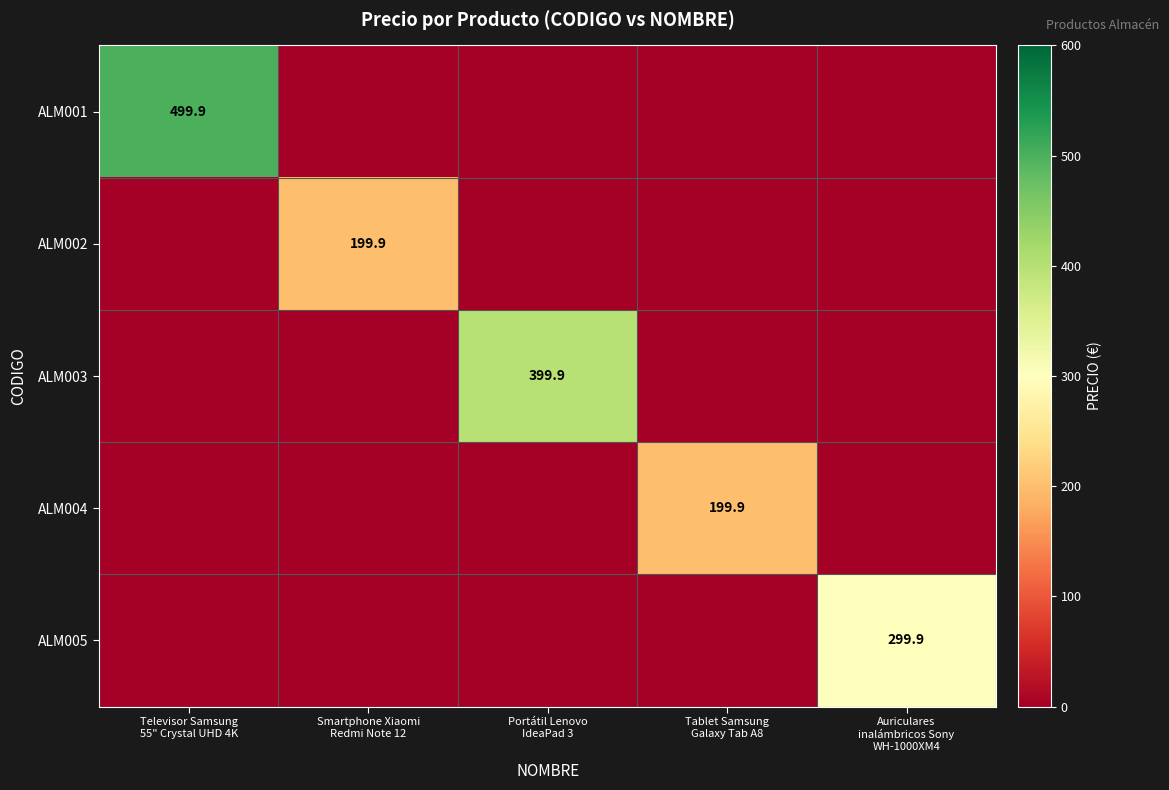

Rank the categories by ALM002 value from lowest to highest.

Televisor Samsung 55" Crystal UHD 4K, Portátil Lenovo IdeaPad 3, Tablet Samsung Galaxy Tab A8, Auriculares inalámbricos Sony WH-1000XM4, Smartphone Xiaomi Redmi Note 12